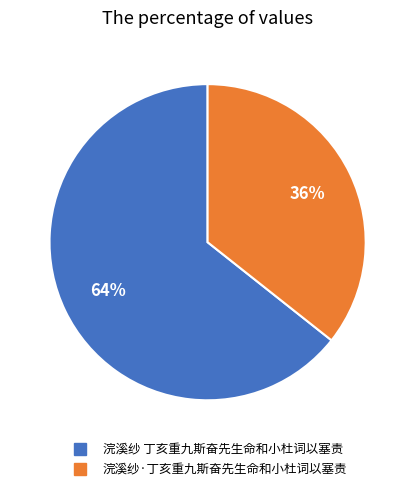

What is the smallest slice in the pie chart?

浣溪纱·丁亥重九斯奋先生命和小杜词以塞责